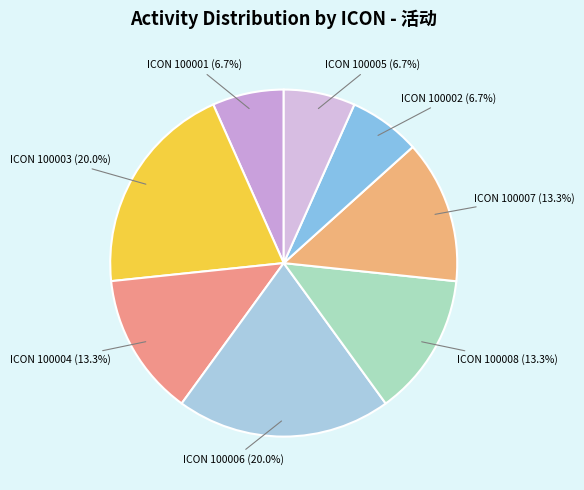

Is ICON 100005 (6.7%) the majority of the pie?

No